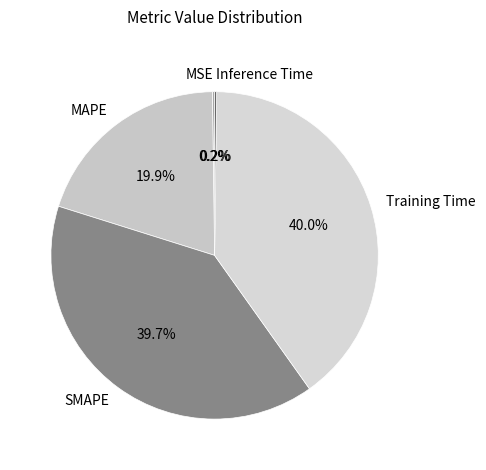

Between SMAPE and MAPE, which is larger?

SMAPE